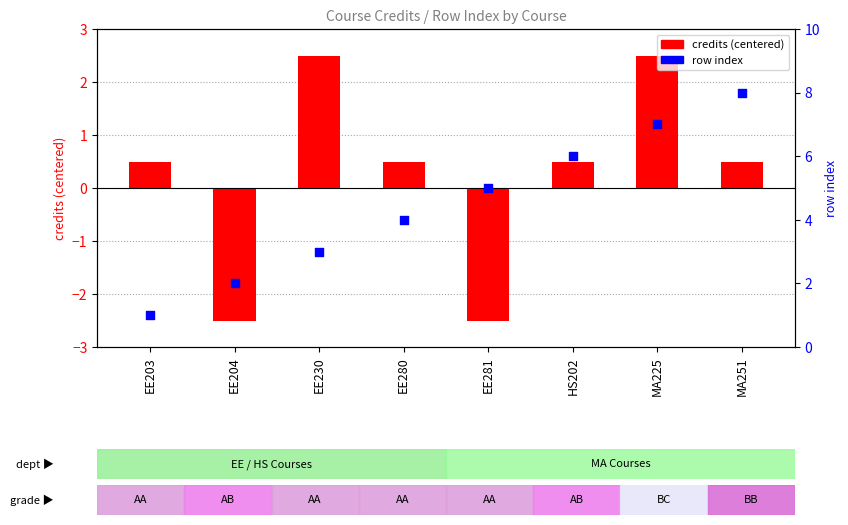

What is the total value across all series at EE280?

4.5